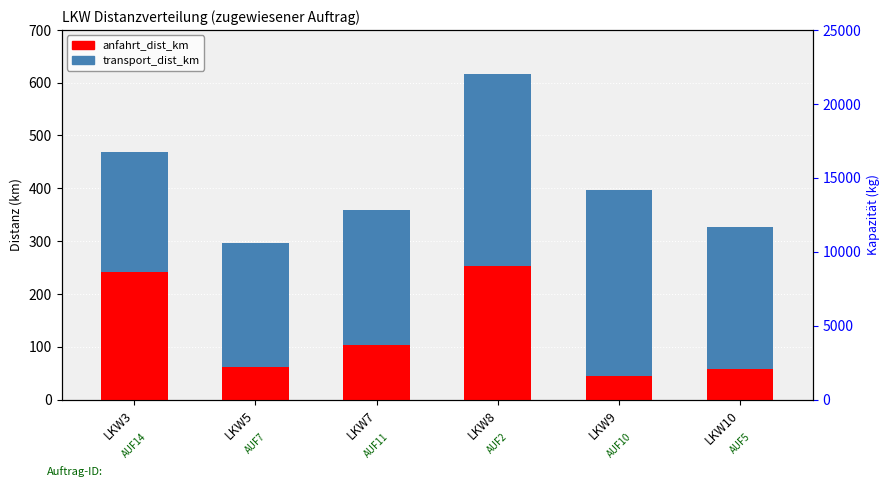

What is the lowest value of the kapazitaet_kg series?

10000.0